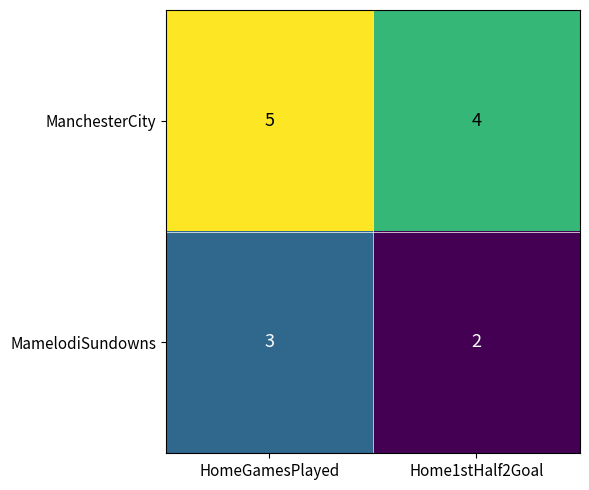

What is the sum of all ManchesterCity values?

9